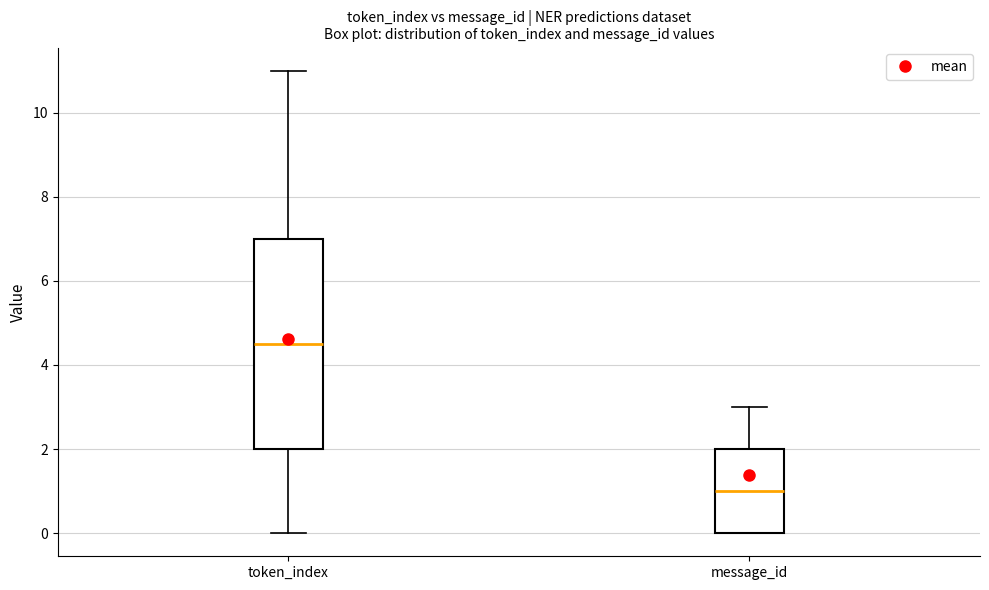

Reading left to right, read every box against the y-axis: the position of its median line, the range the box covers, and the ends of its whiskers. The values are not printed on the chart, so give them approximately, as read against the axis.

token_index: median 4.6, box 2.0 to 7.0, whiskers 0.0 to 11.0
message_id: median 1.0, box 0.0 to 2.0, whiskers 0.0 to 3.0